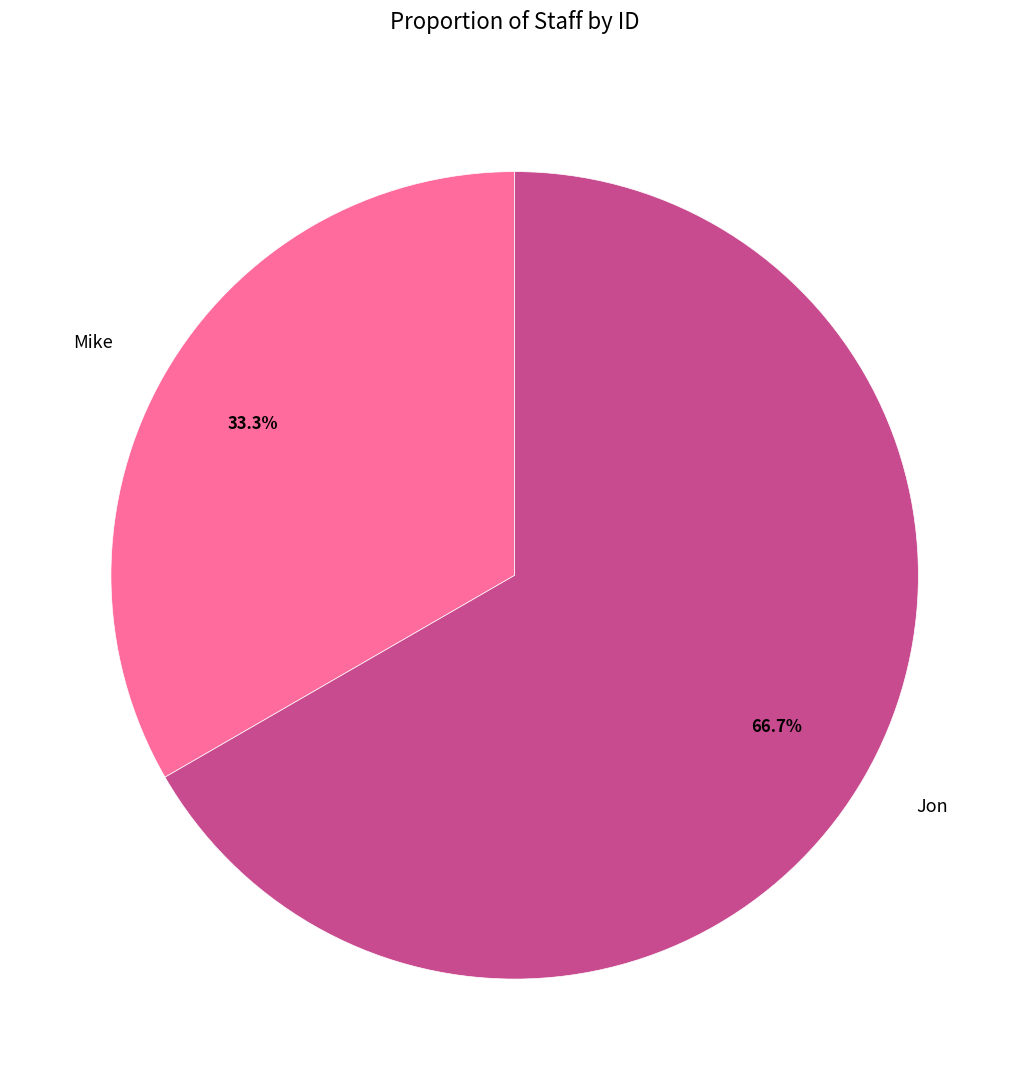

What is the smallest slice in the pie chart?

Mike